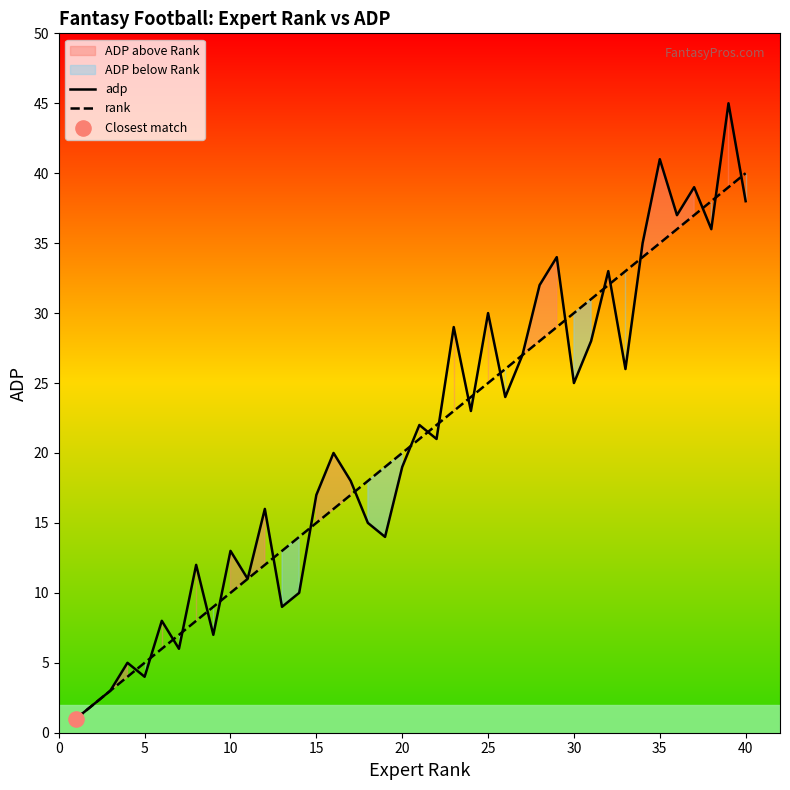

At how many categories does at least one series exceed 24?

17